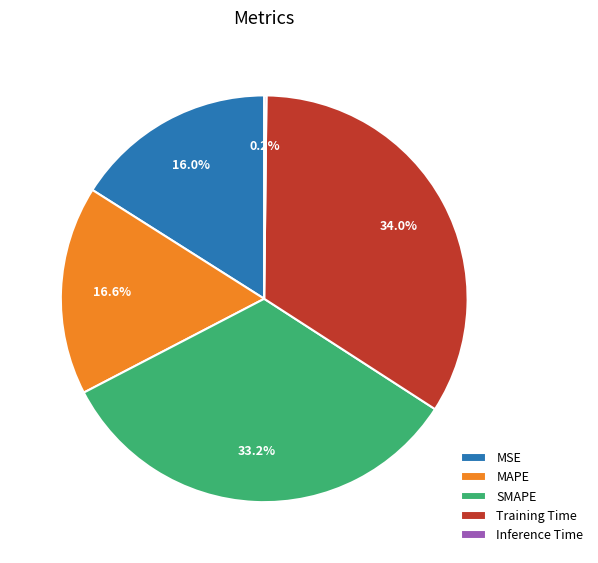

Between MAPE and MSE, which is larger?

MAPE